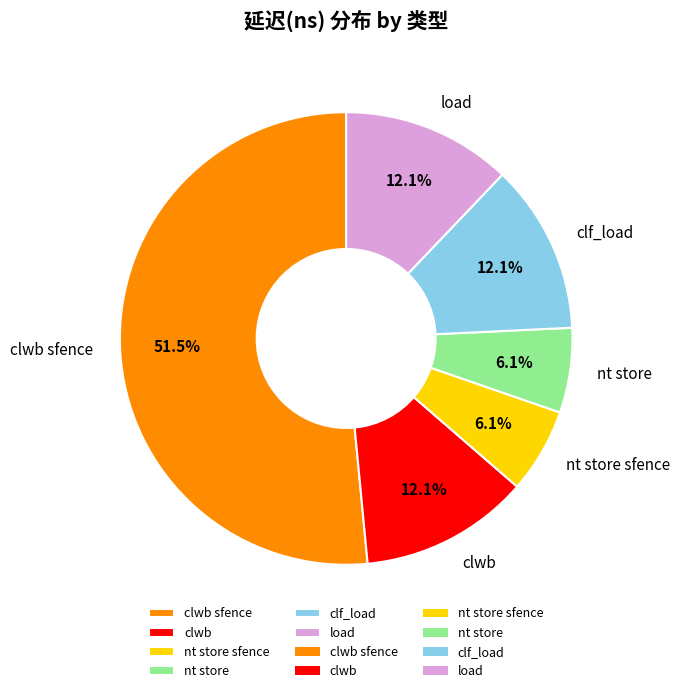

Does nt store represent more than half of the total?

No